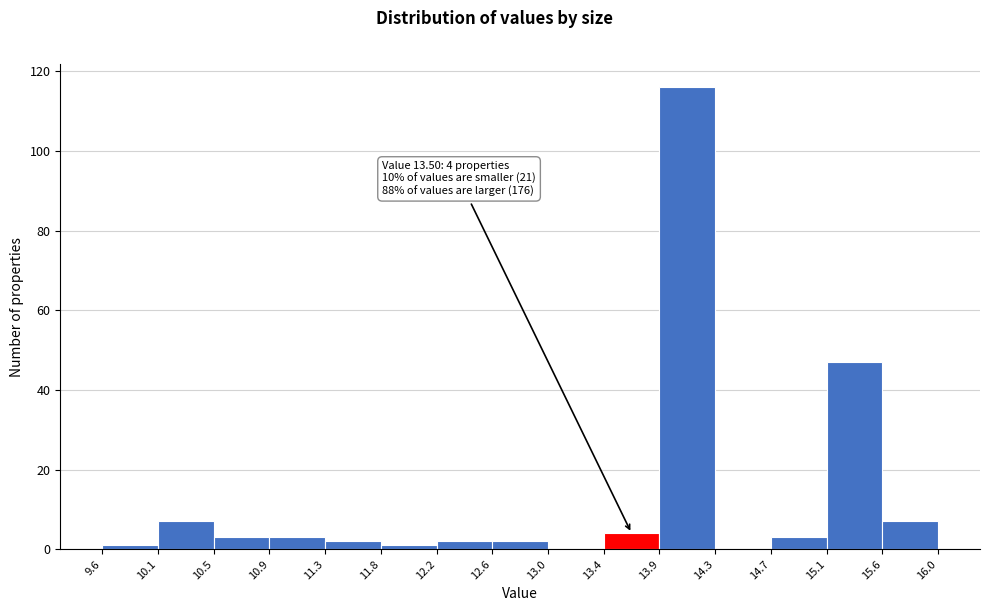

Over which range of the x-axis is the bar tallest?

13.9 to 14.3